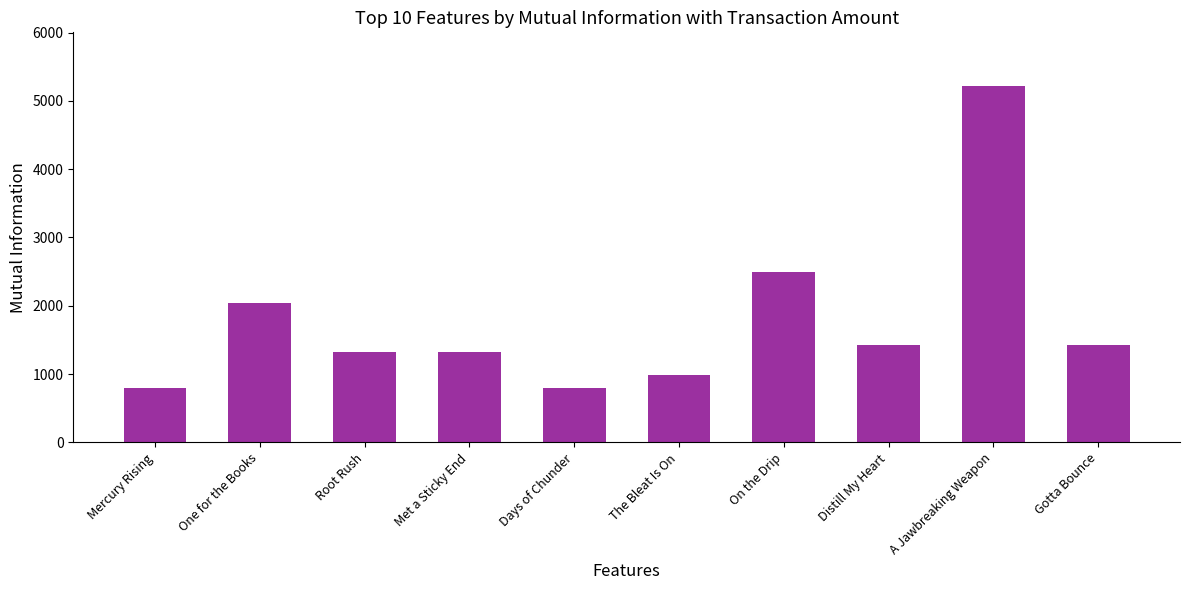

What is the value of the 10th bar from the left?

1420